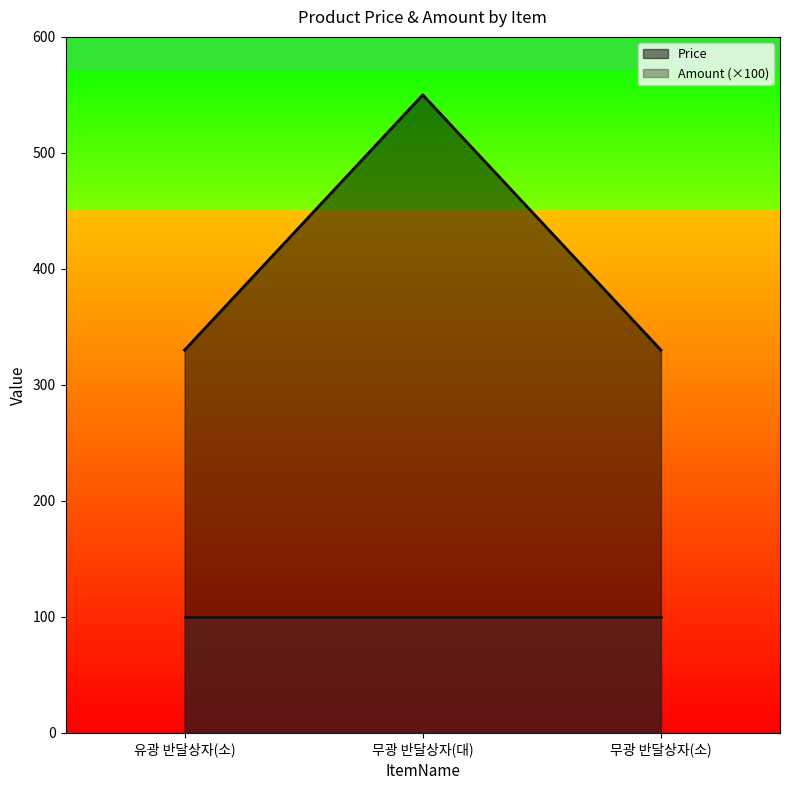

True or false: the data shows 330 at 무광 반달상자(소).

True